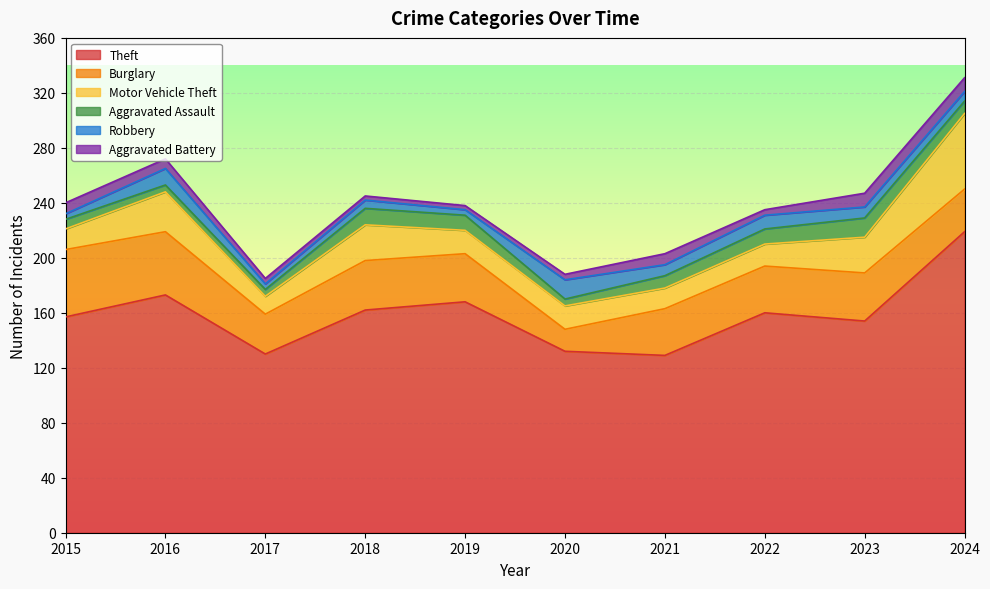

Rank the series by their maximum value, from lowest to highest.

Aggravated Battery, Aggravated Assault, Robbery, Burglary, Motor Vehicle Theft, Theft